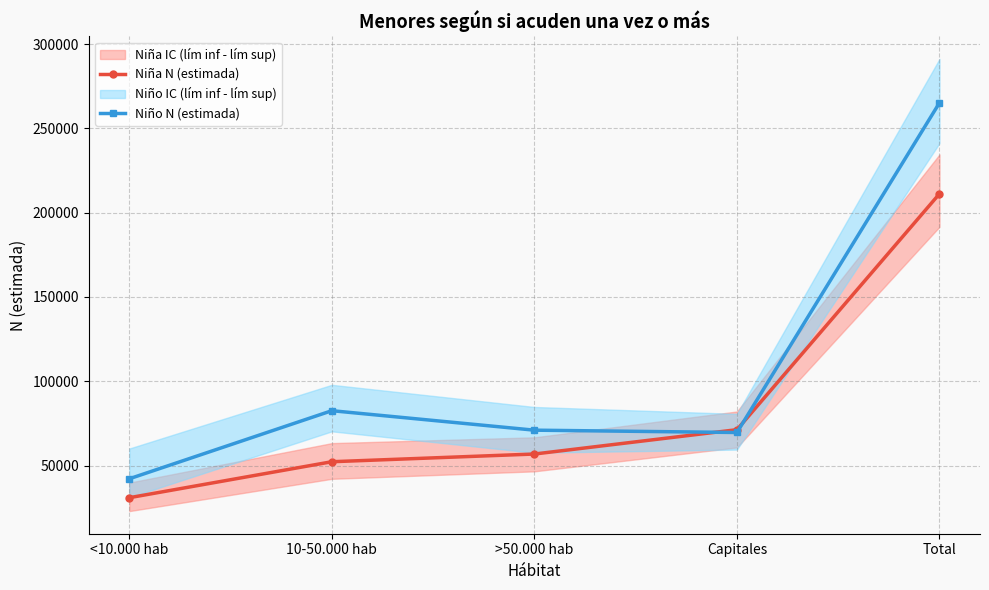

What is the approximate value of Niño N (estimada) at >50.000 hab, to the nearest 10?

70960